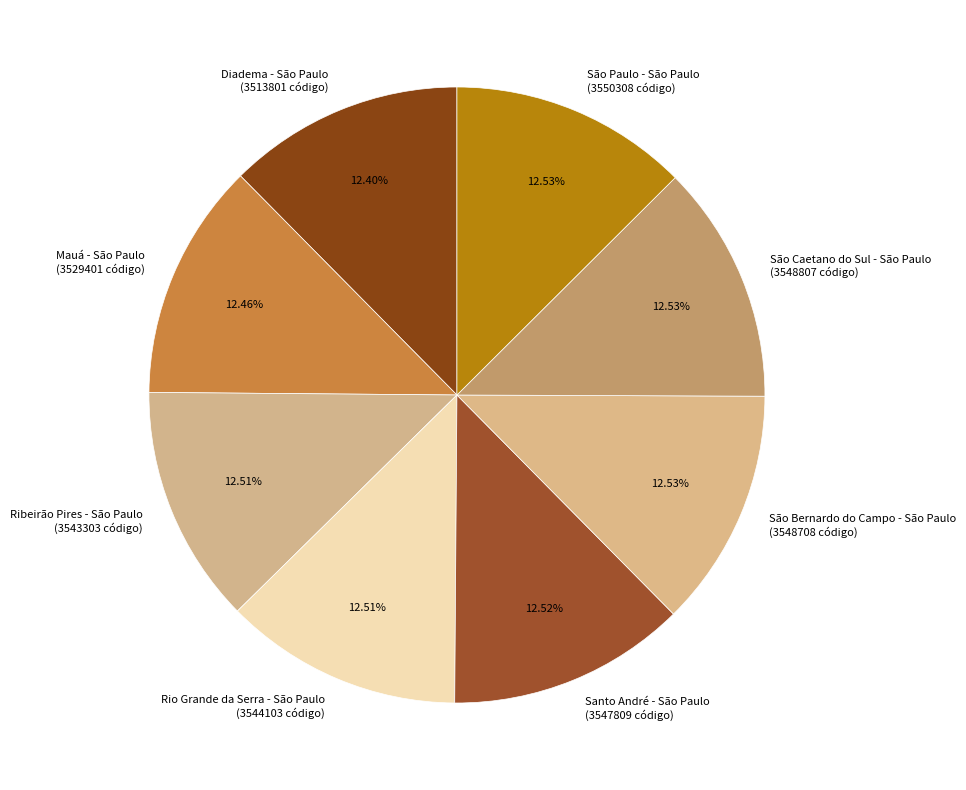

To the nearest percent, what is the combined percentage of Diadema - São Paulo and São Paulo - São Paulo?

25%